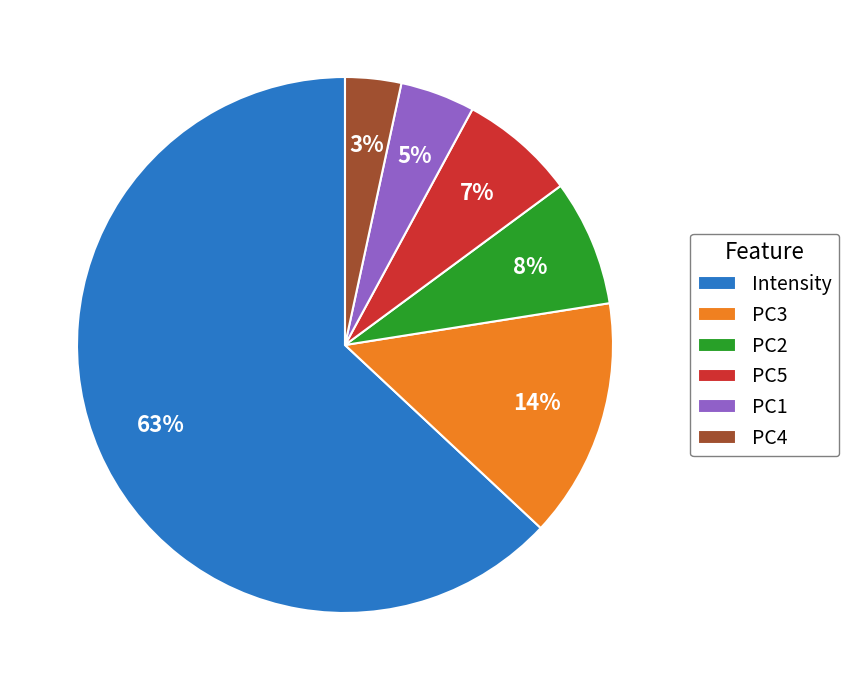

Rank the categories by value from lowest to highest.

PC4, PC1, PC5, PC2, PC3, Intensity